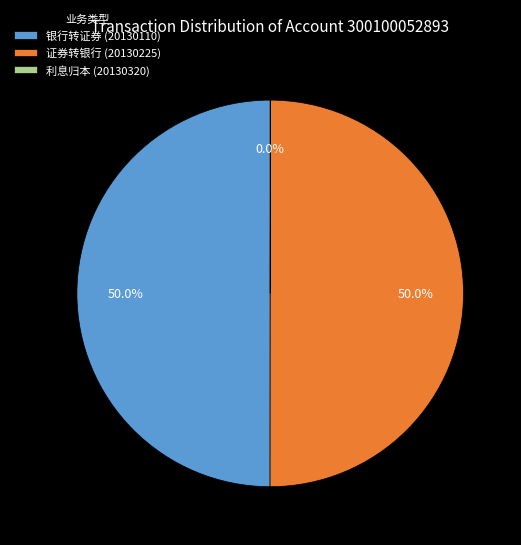

What is the ratio of the value at 证券转银行 (20130225) to the value at 银行转证券 (20130110)?

1.0